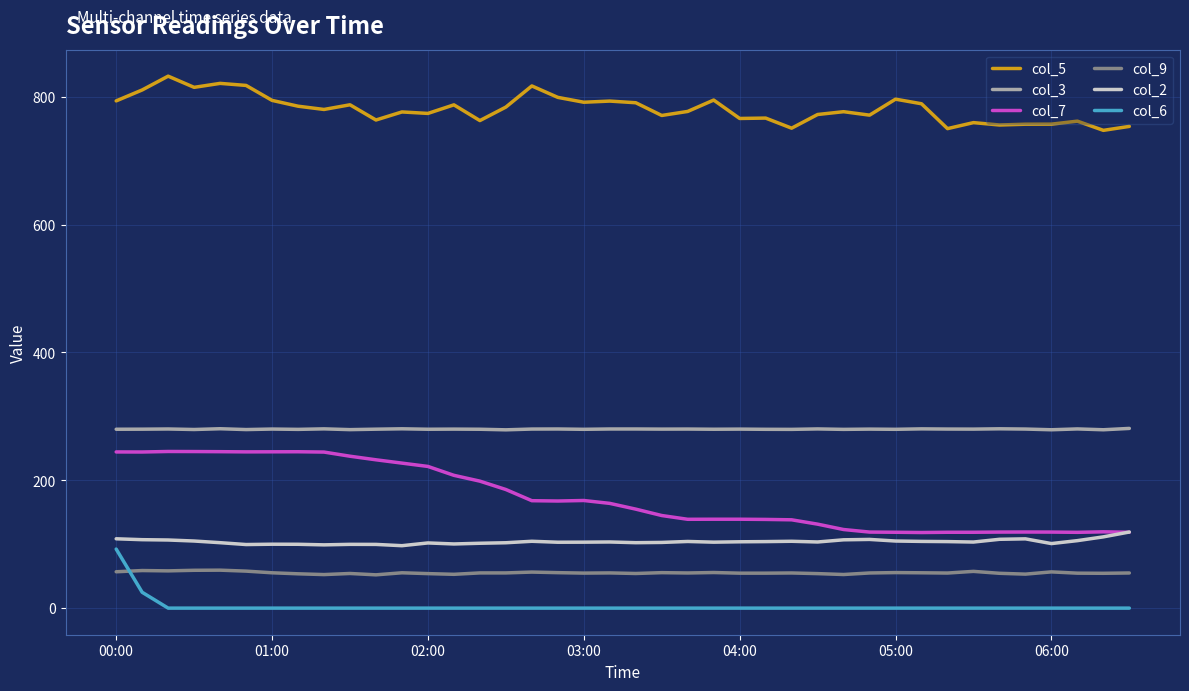

Which series has the largest range (max minus min)?

col_7